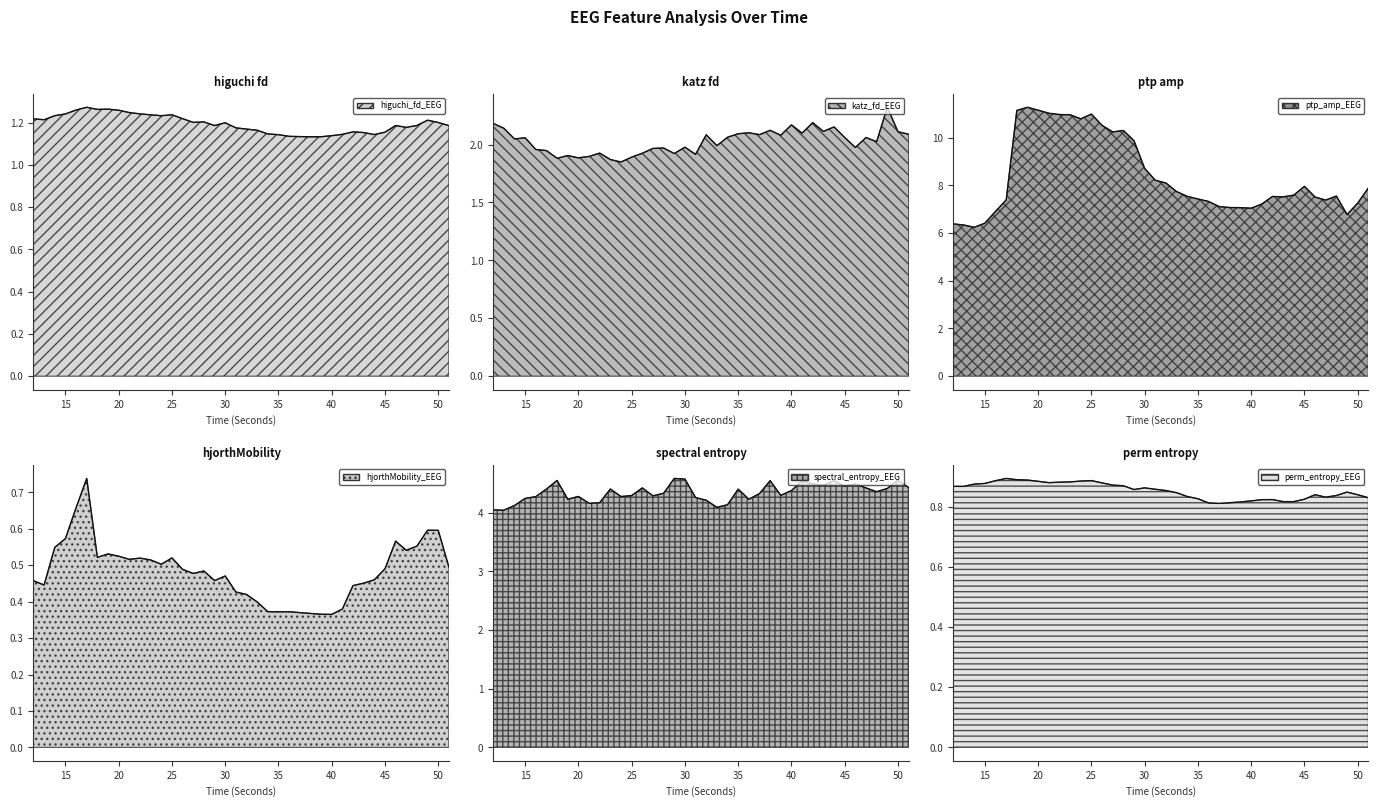

At which category is the sum across all series the highest?

18